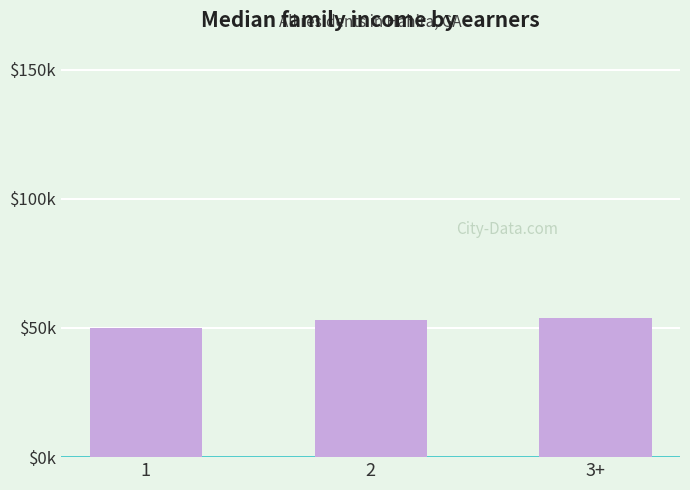

How many values are between 50 and 54?

3